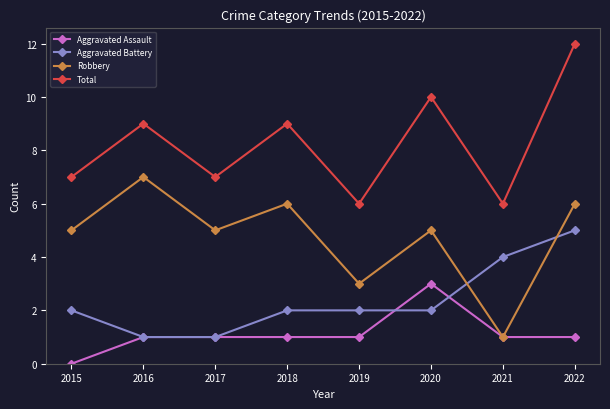

At 2020, list the series in order from largest to smallest.

Total, Robbery, Aggravated Assault, Aggravated Battery